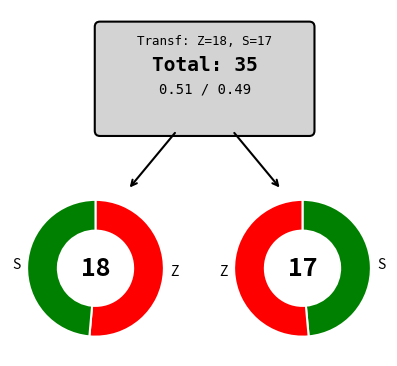

To the nearest percent, what is the average slice percentage?

50%